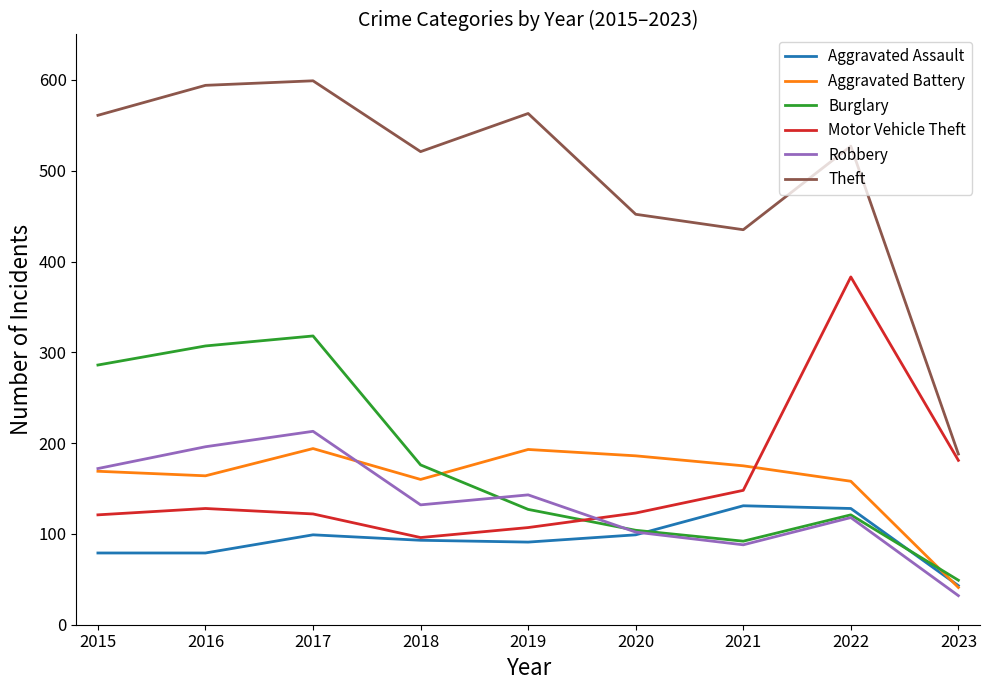

Which series has the largest range (max minus min)?

Theft